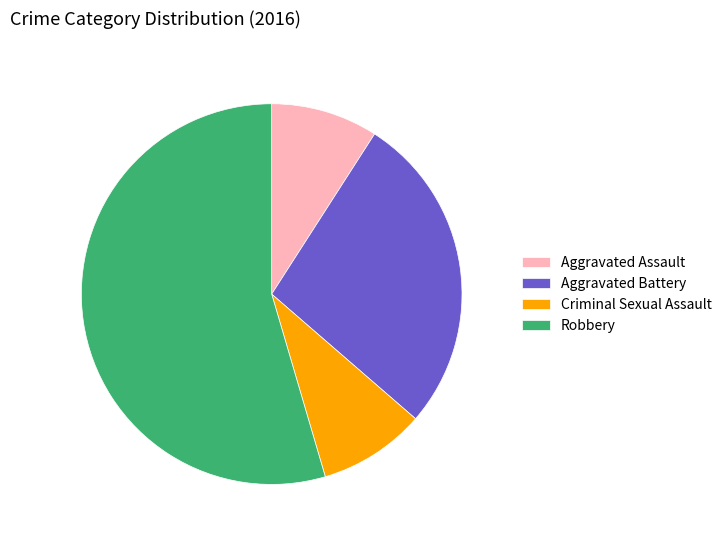

Is Aggravated Battery the majority of the pie?

No